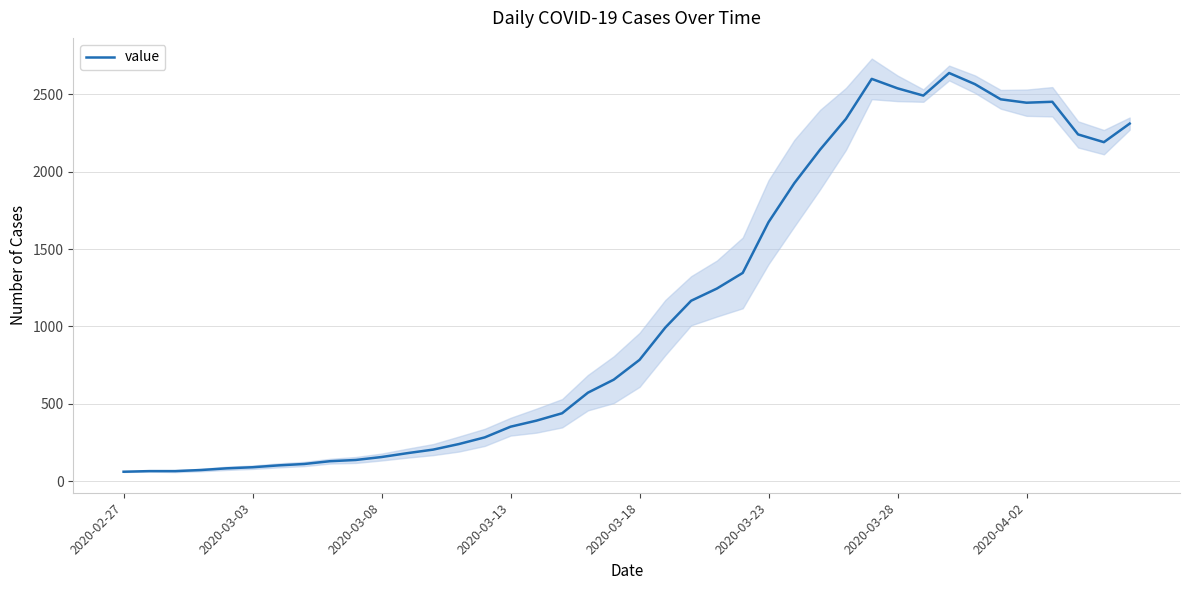

What is the minimum value for value?

61